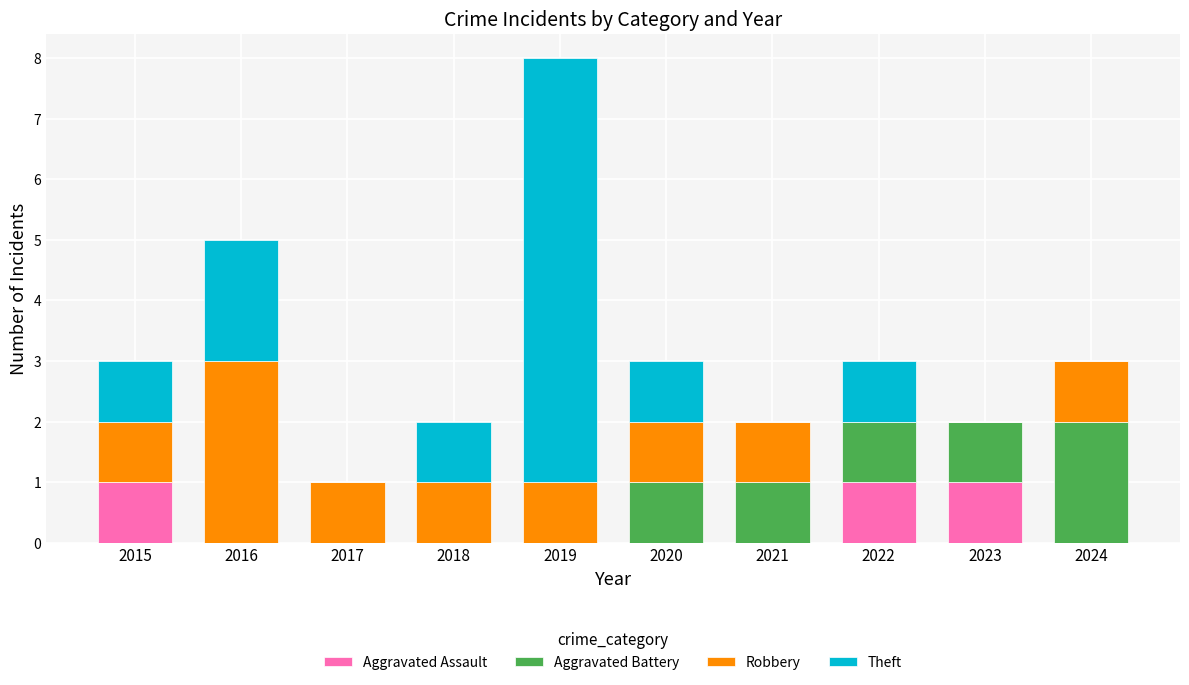

The Aggravated Assault series shows 2 at 2015. True or false?

False